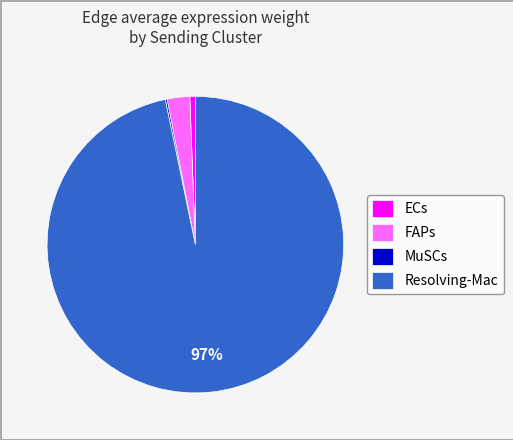

Combined, do ECs and FAPs account for over 50%?

No